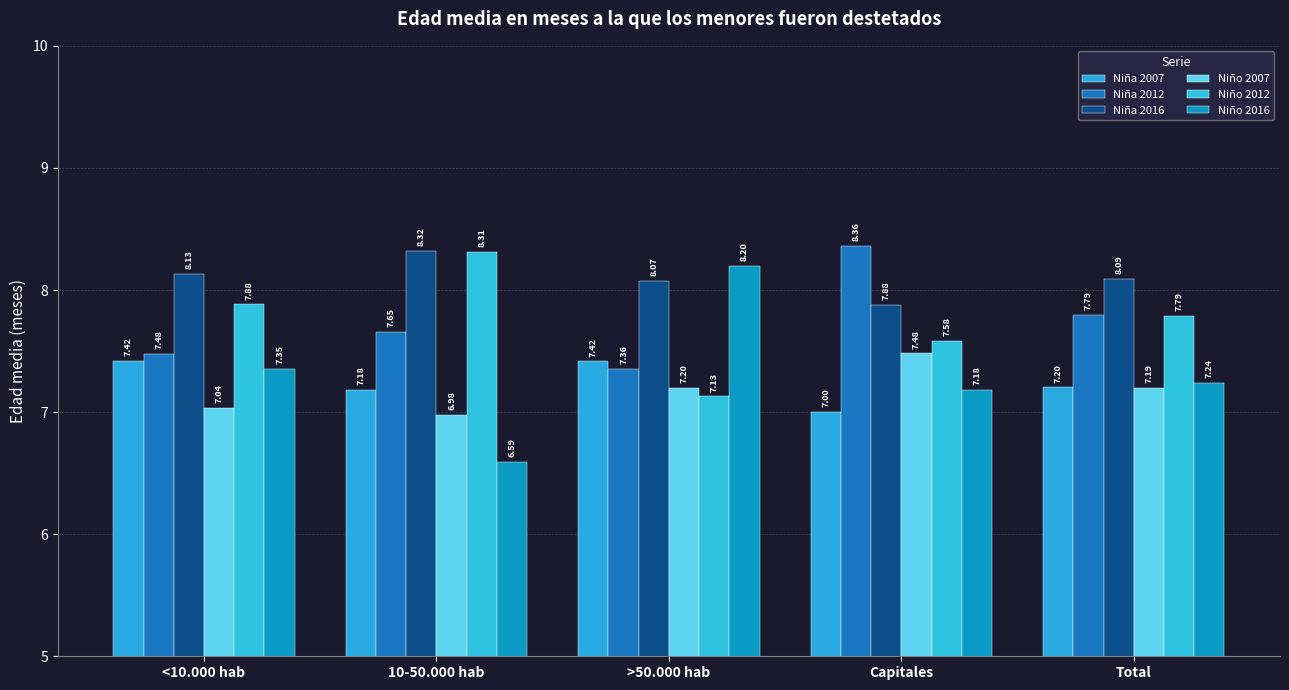

Rank the series at Capitales from lowest to highest value.

Niña 2007, Niño 2016, Niño 2007, Niño 2012, Niña 2016, Niña 2012